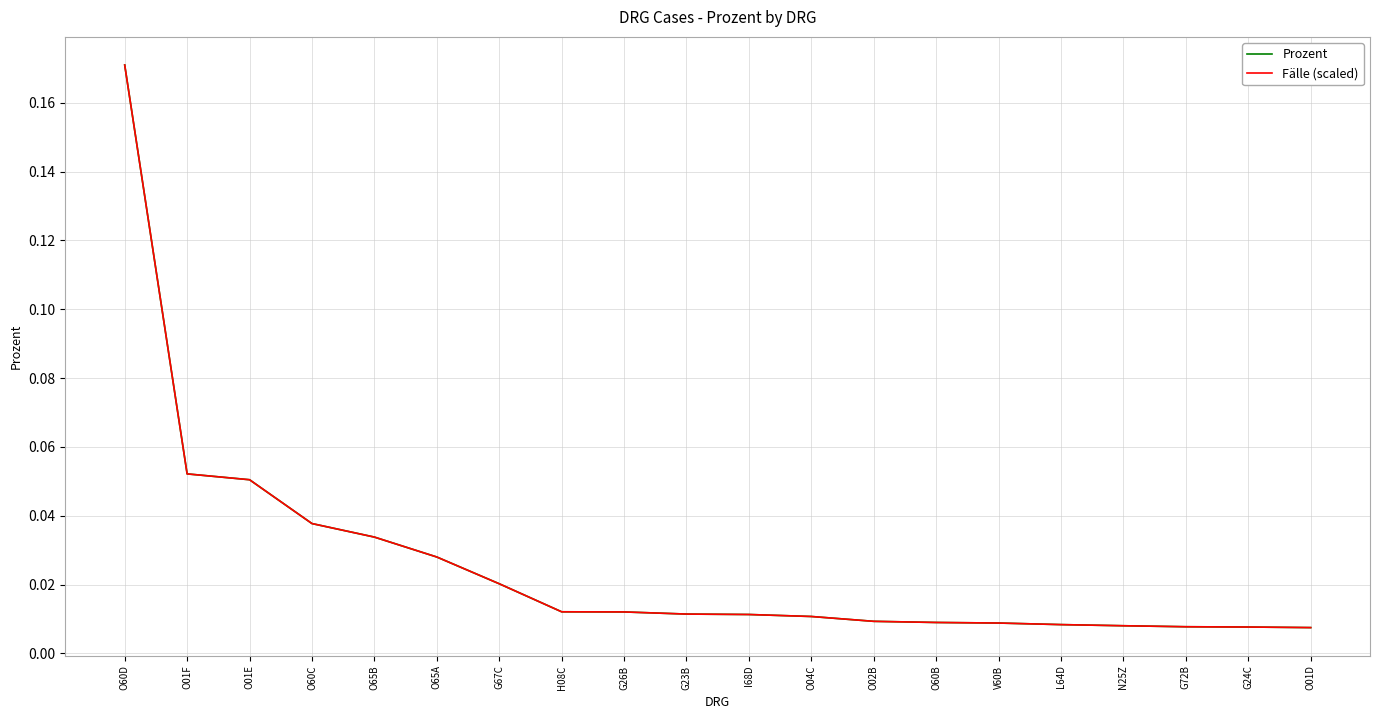

Reading left to right, list all the values displayed in this chart.

Prozent: O60D=0.2	O01F=0.1	O01E=0.1	O60C=0.0	O65B=0.0	O65A=0.0	G67C=0.0	H08C=0.0	G26B=0.0	G23B=0.0	I68D=0.0	O04C=0.0	O02B=0.0	O60B=0.0	V60B=0.0	L64D=0.0	N25Z=0.0	G72B=0.0	G24C=0.0	O01D=0.0
Fälle (scaled): O60D=0.2	O01F=0.1	O01E=0.1	O60C=0.0	O65B=0.0	O65A=0.0	G67C=0.0	H08C=0.0	G26B=0.0	G23B=0.0	I68D=0.0	O04C=0.0	O02B=0.0	O60B=0.0	V60B=0.0	L64D=0.0	N25Z=0.0	G72B=0.0	G24C=0.0	O01D=0.0